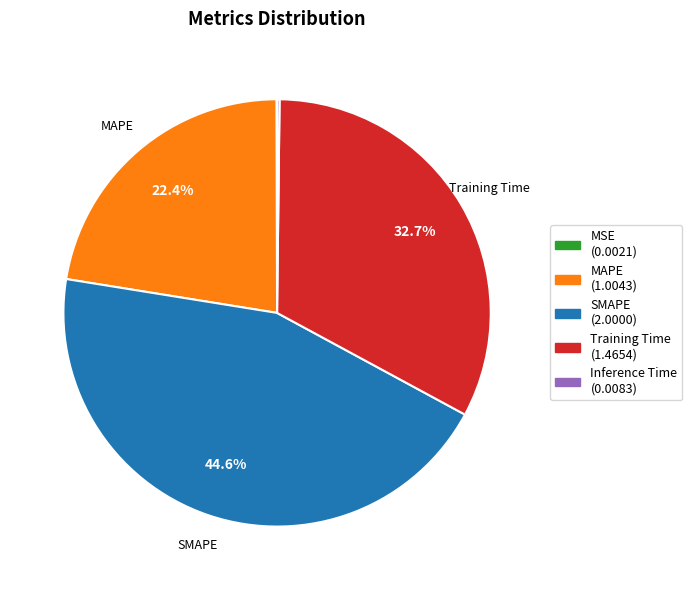

Is there a majority slice in this chart?

No